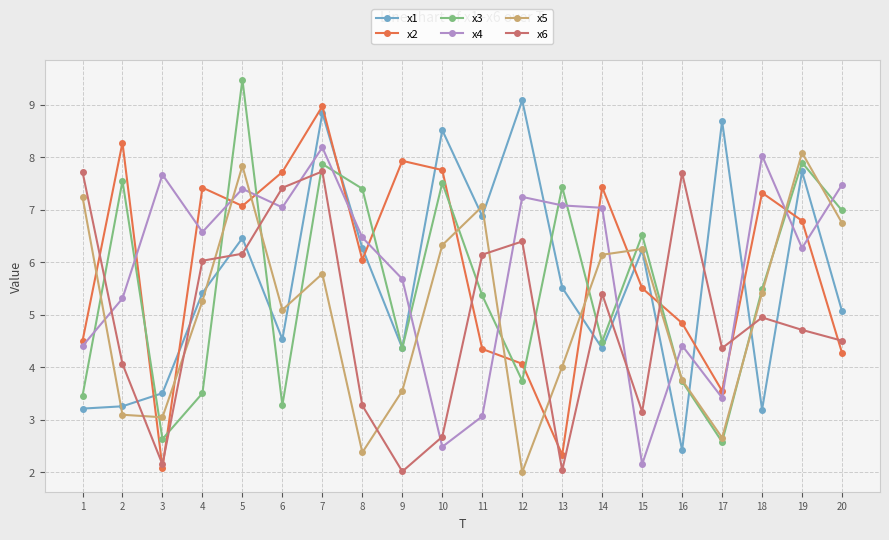

Does the chart display data point markers on the line(s)?

Yes